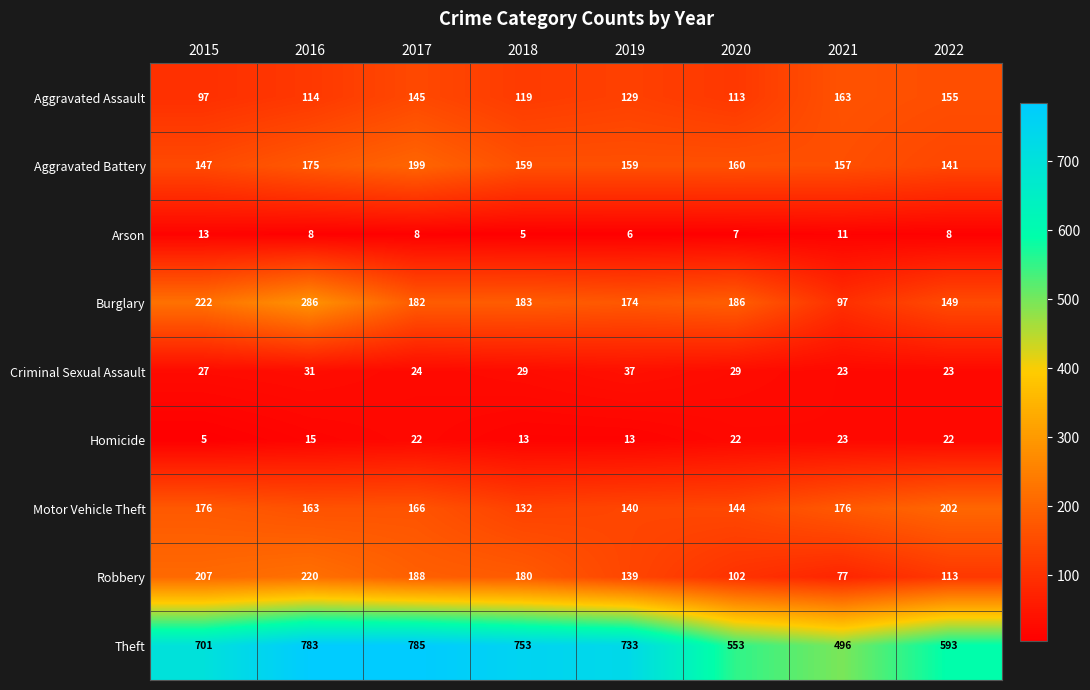

Which series changed the most between 2015 and 2018?

Theft